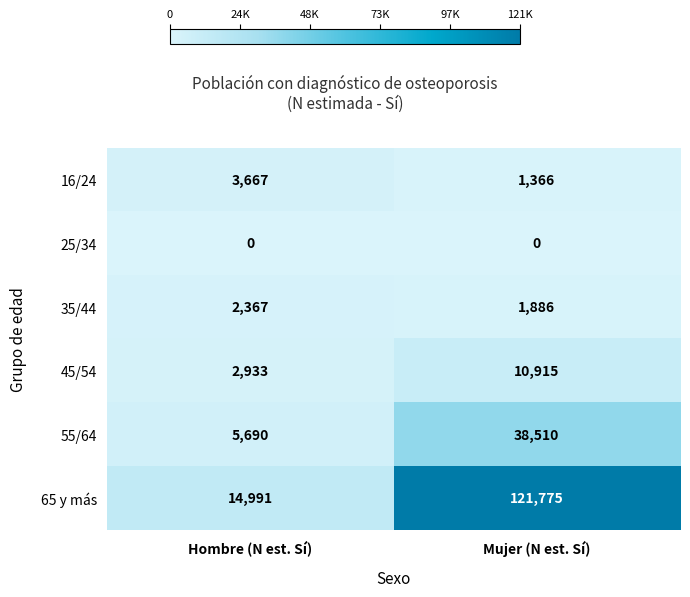

How many series are shown in this chart?

6